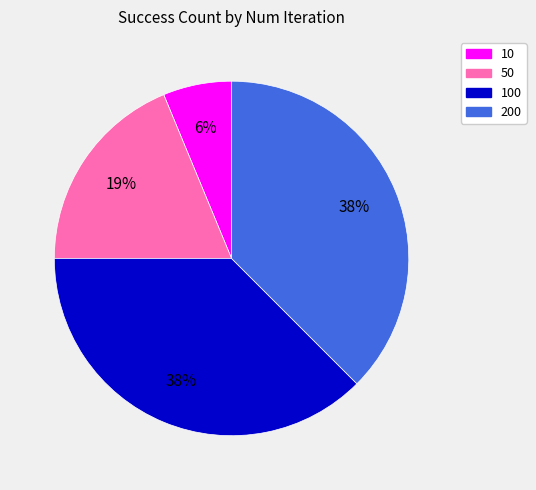

Which category has the smallest portion of the pie?

10